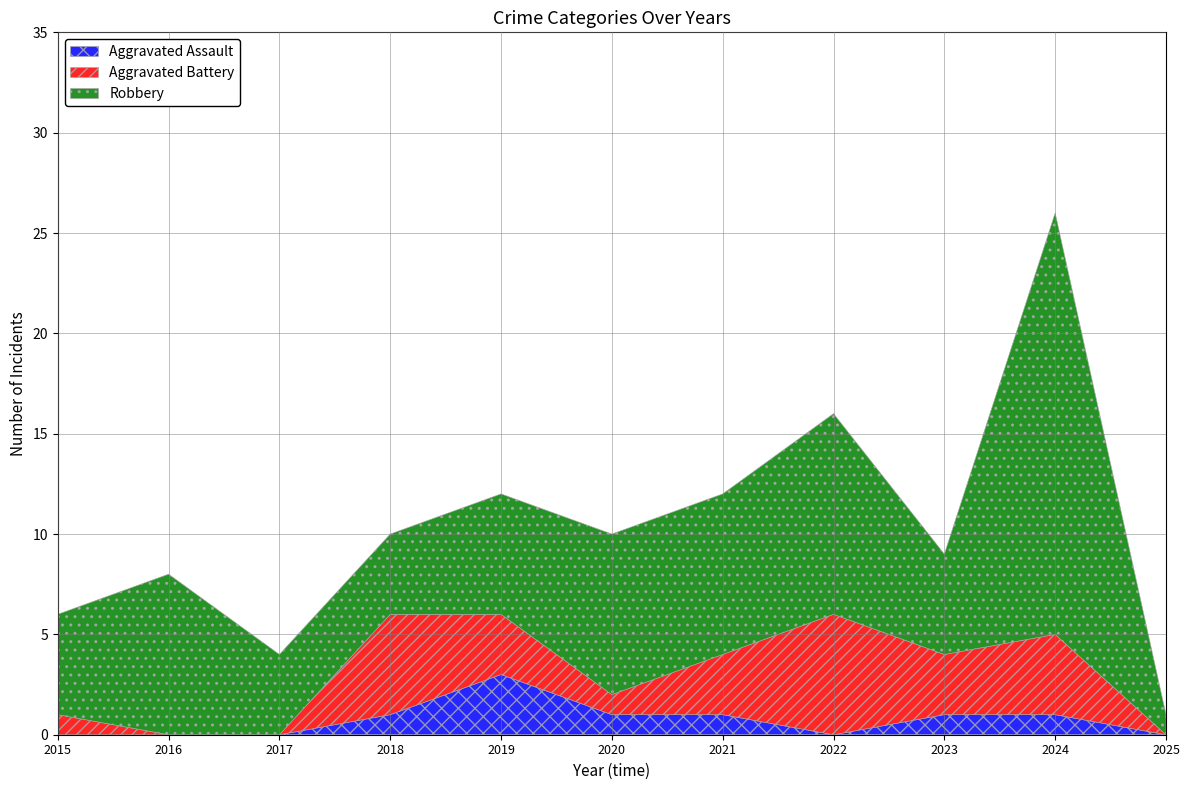

How many positive values does the Aggravated Assault series have?

6